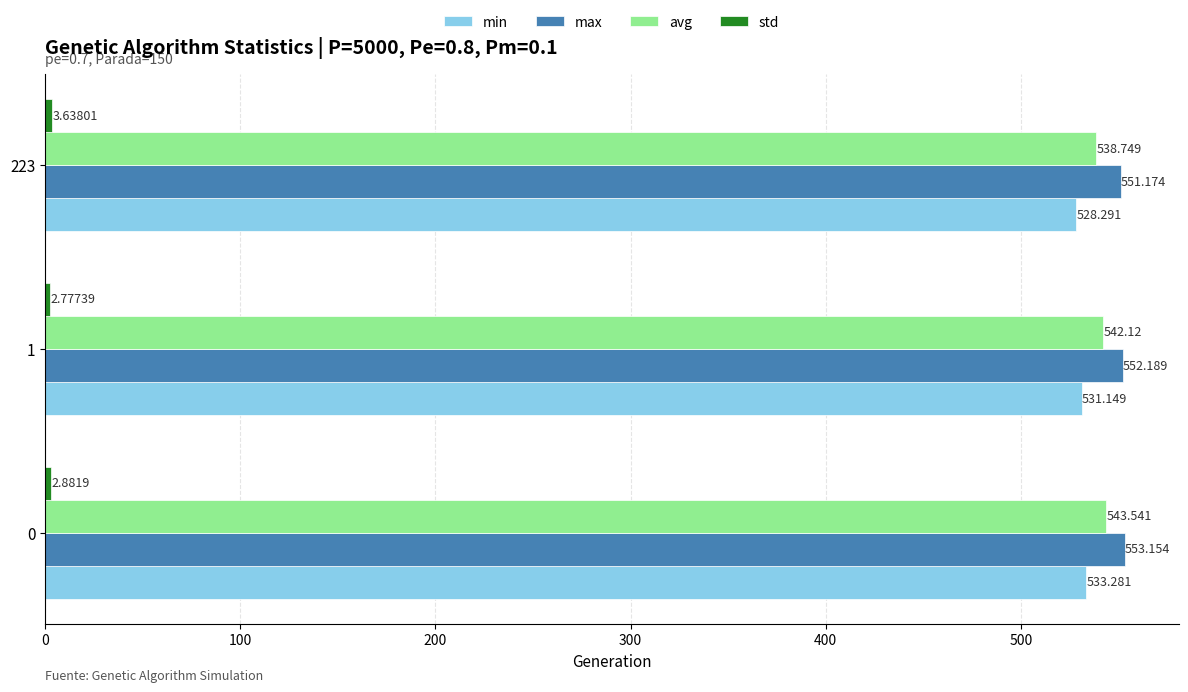

Is the value of min at 223 greater than the value of avg at 0?

No